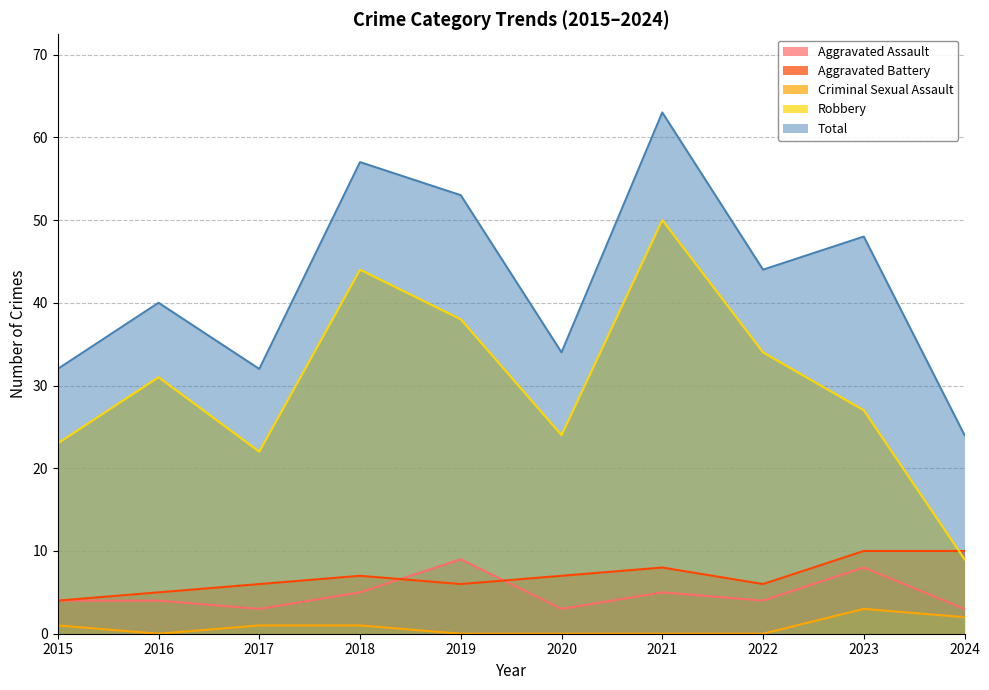

Is it true that Aggravated Battery equals 10 at 2024?

True